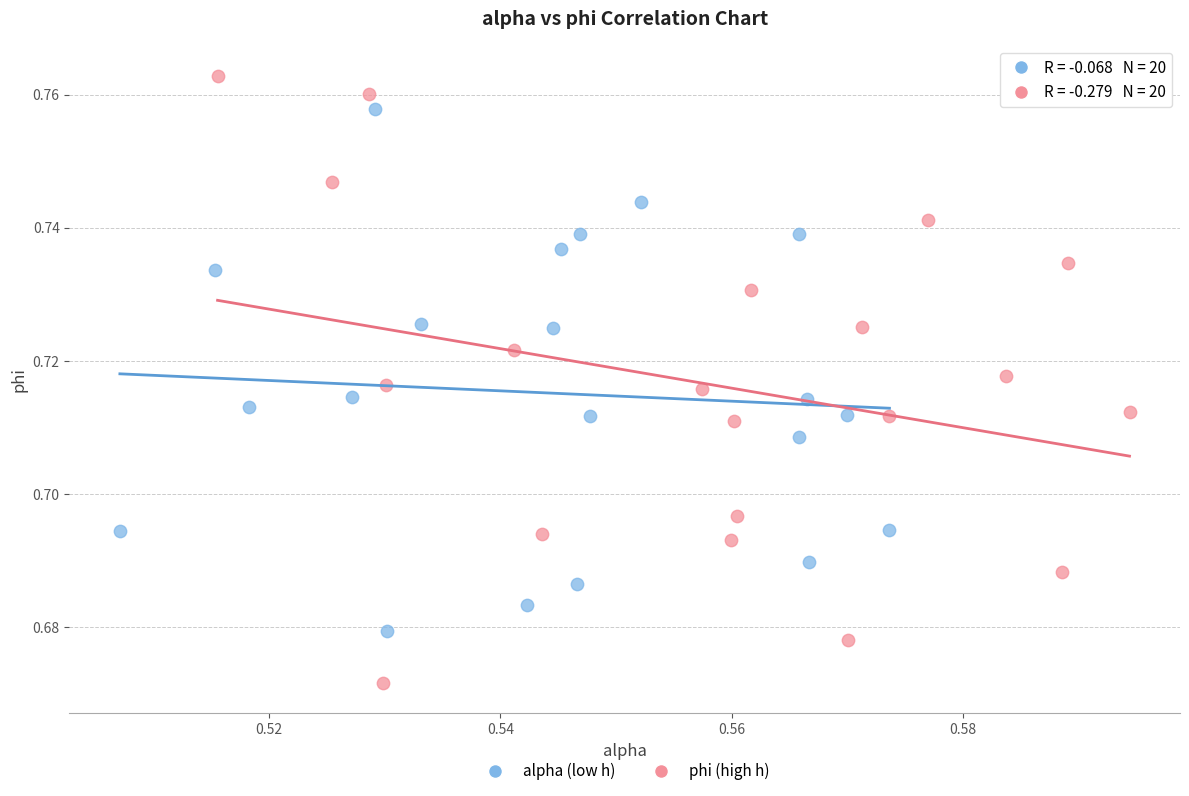

What are all the series names shown in the legend?

alpha (low h), phi (high h)